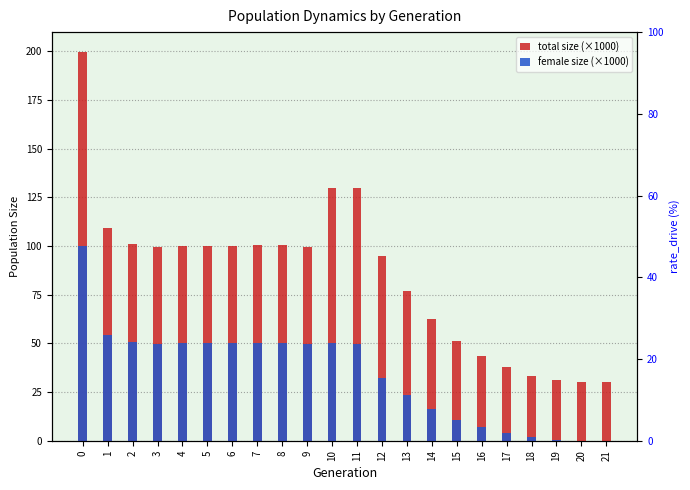

What are all the series names shown in the legend?

total size (×1000), female size (×1000)